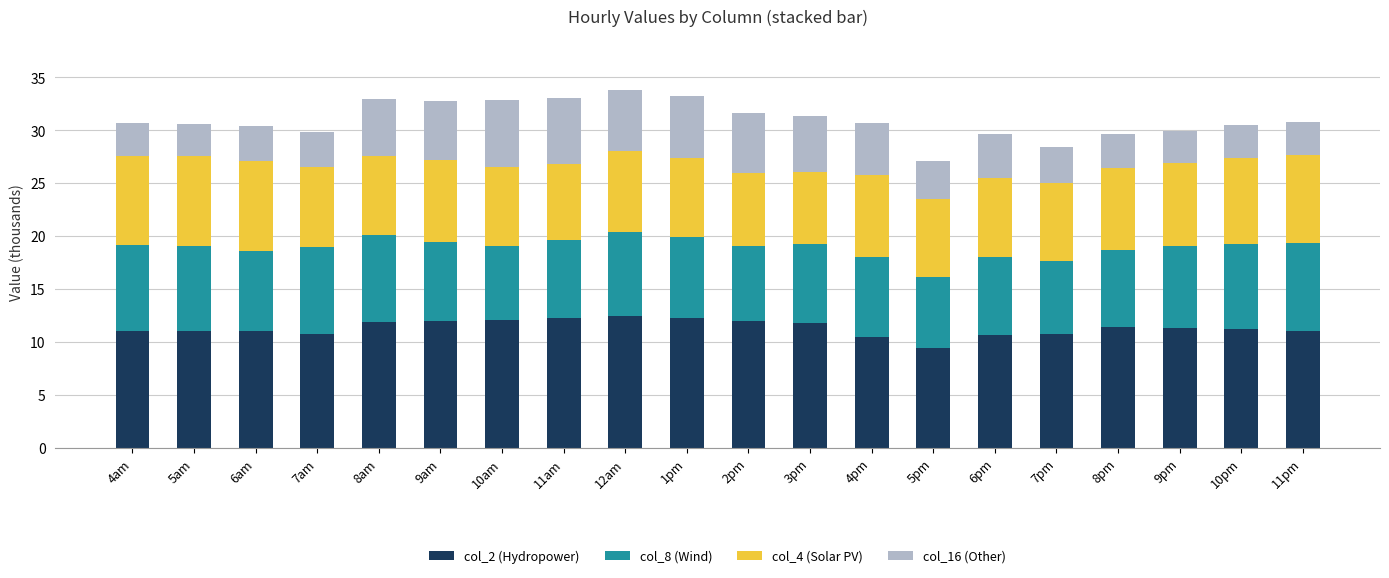

What is the difference between the maximum and minimum values in the col_2 (Hydropower) series?

3.1